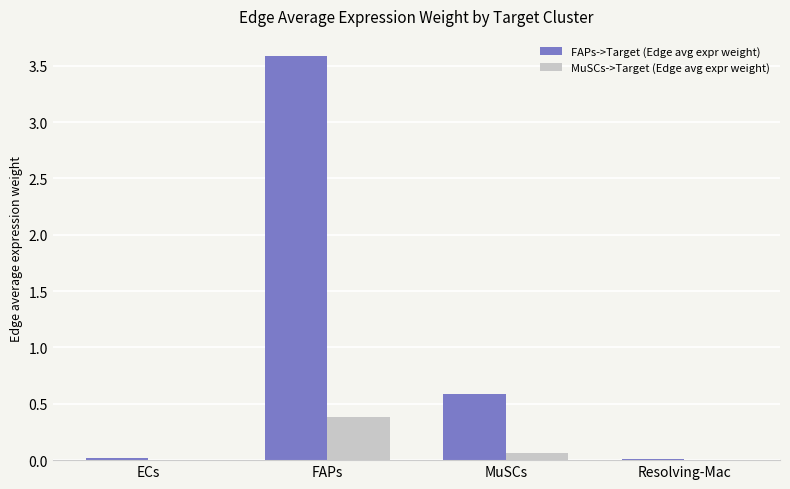

Is the value of FAPs->Target (Edge avg expr weight) at MuSCs greater than the value of MuSCs->Target (Edge avg expr weight) at Resolving-Mac?

Yes